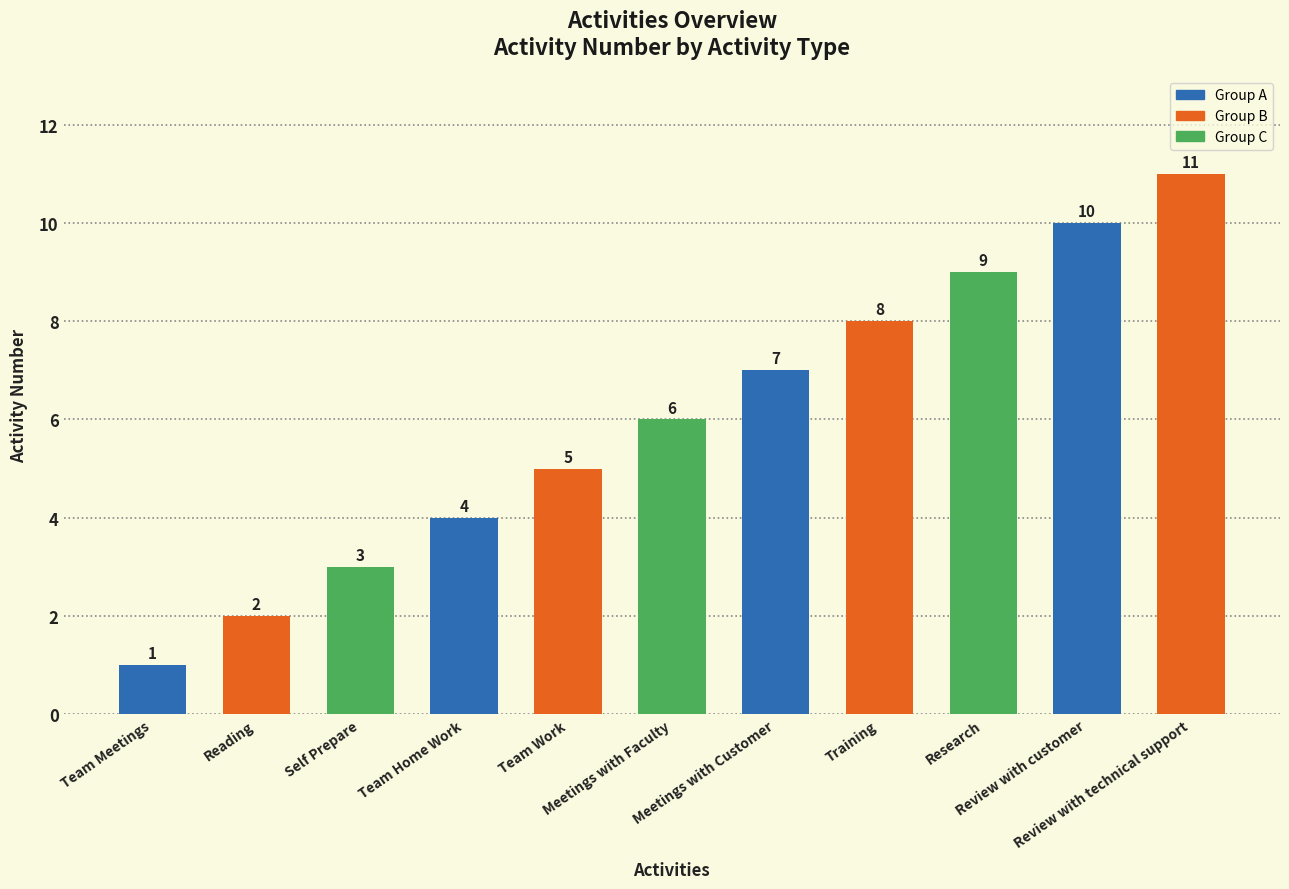

What is the average value?

6